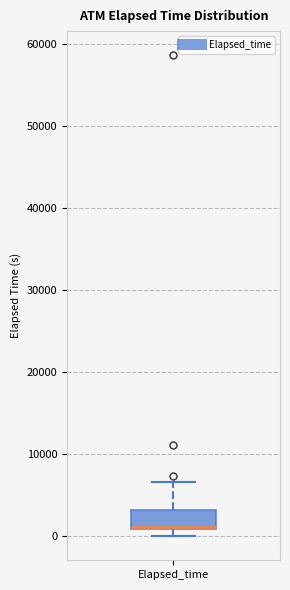

Read this box plot against the y-axis: the position of the median line, the range covered by the box, and the ends of both whiskers. The values are not printed on the chart, so give them approximately, as read against the axis.

median 1000 (drawn on the box's lower edge), box 1000 to 3000, whiskers 0 to 7000